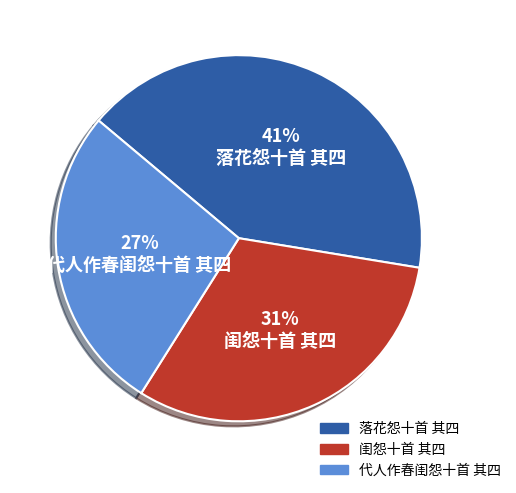

True or false: 落花怨十首 其四 accounts for 49% of the total.

False